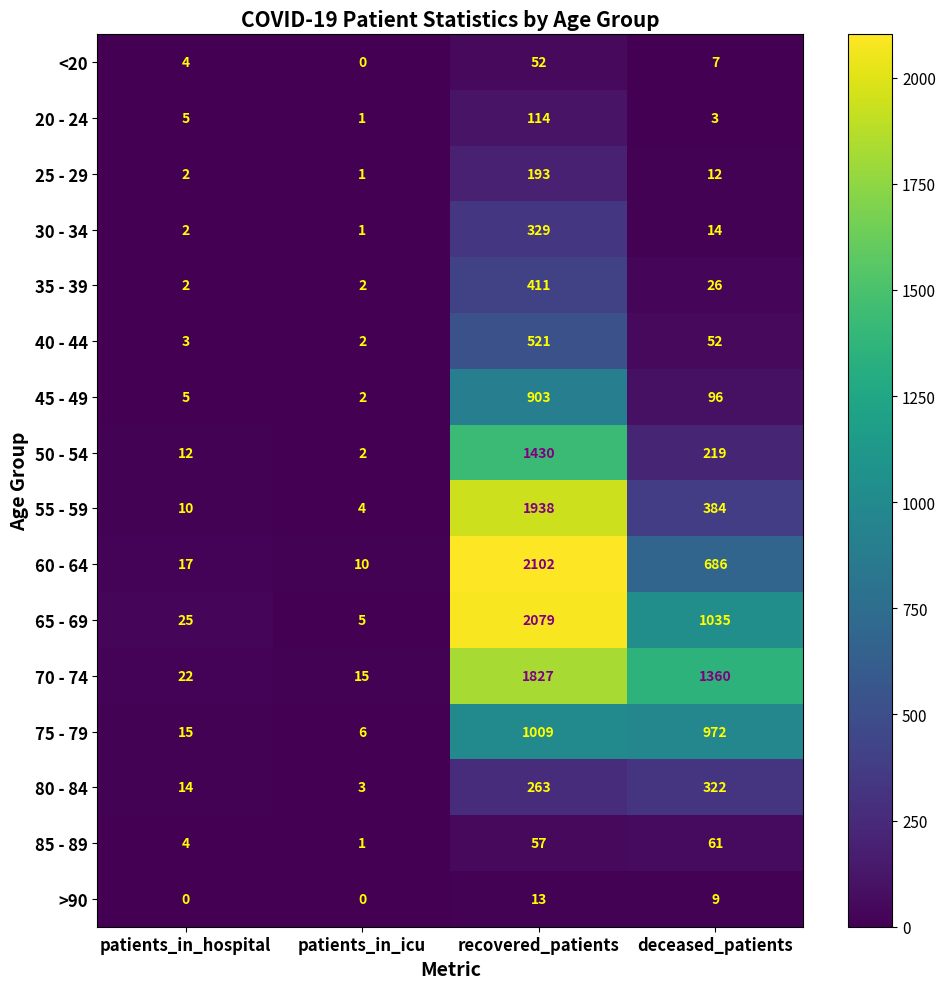

At which category is the sum across all series the highest?

recovered_patients